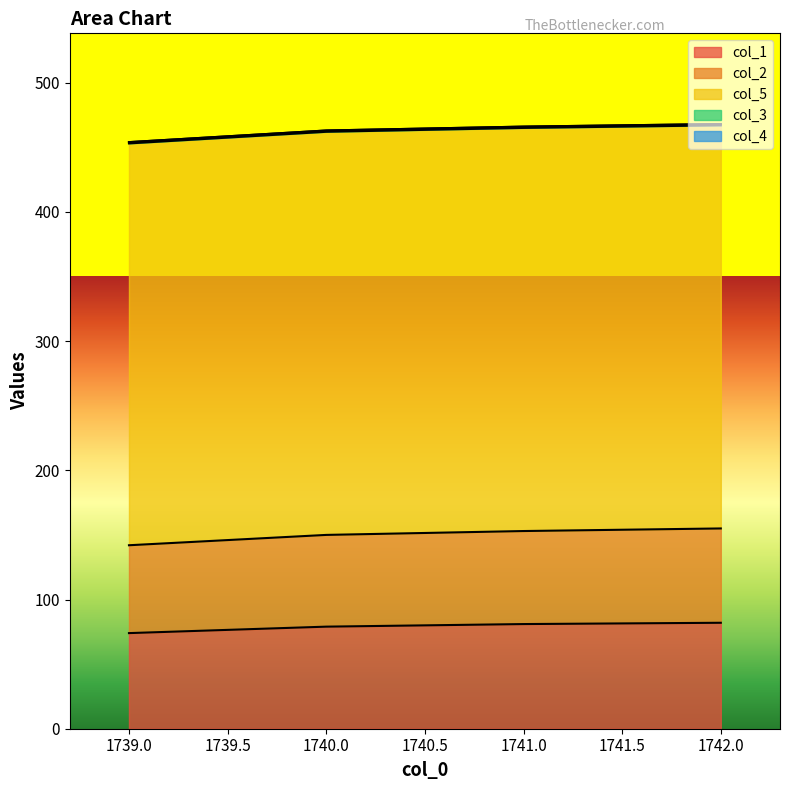

Which has a higher value, 1739.0 or 1740.0?

1740.0